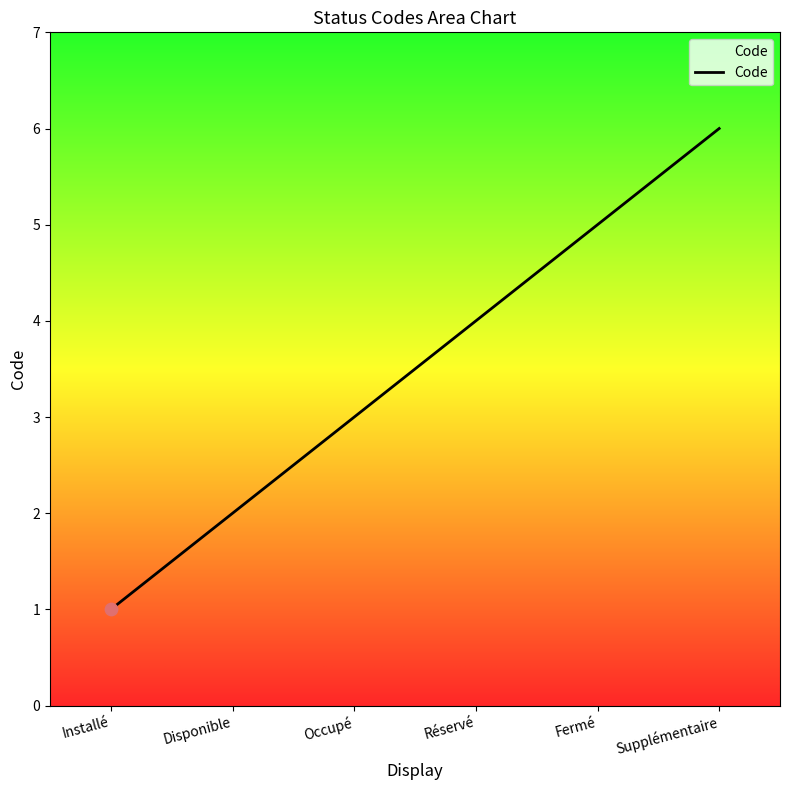

Which has a higher value, Installé or Fermé?

Fermé